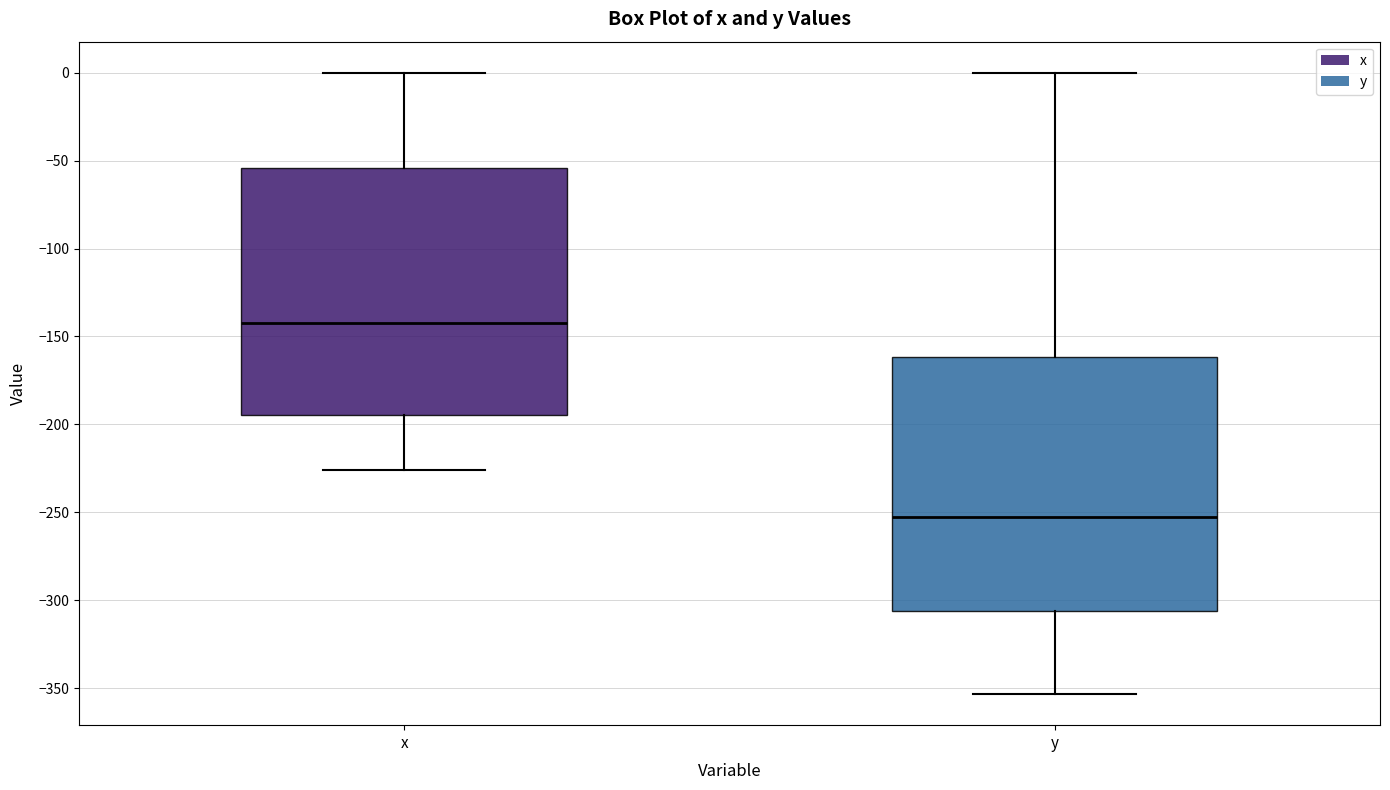

Reading left to right, read every box against the y-axis: the position of its median line, the range the box covers, and the ends of its whiskers. The values are not printed on the chart, so give them approximately, as read against the axis.

x: median -140, box -195 to -55, whiskers -225 to 0
y: median -250, box -305 to -160, whiskers -355 to 0